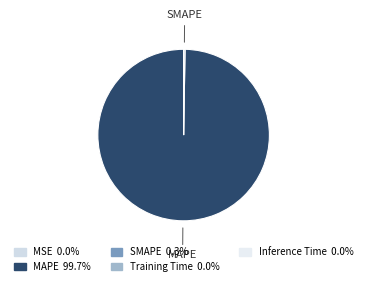

Do Training Time and SMAPE together represent more than half of the pie?

No